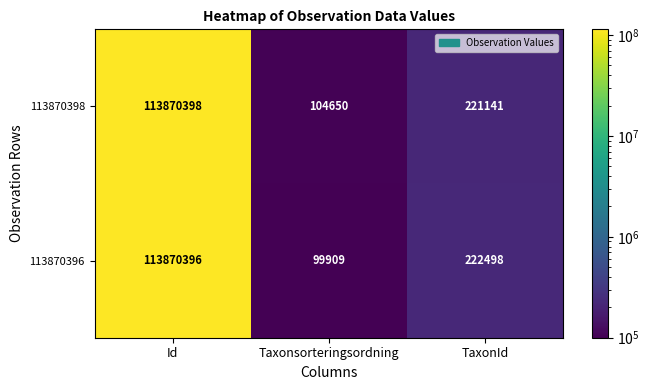

What is the smallest value displayed?

99909